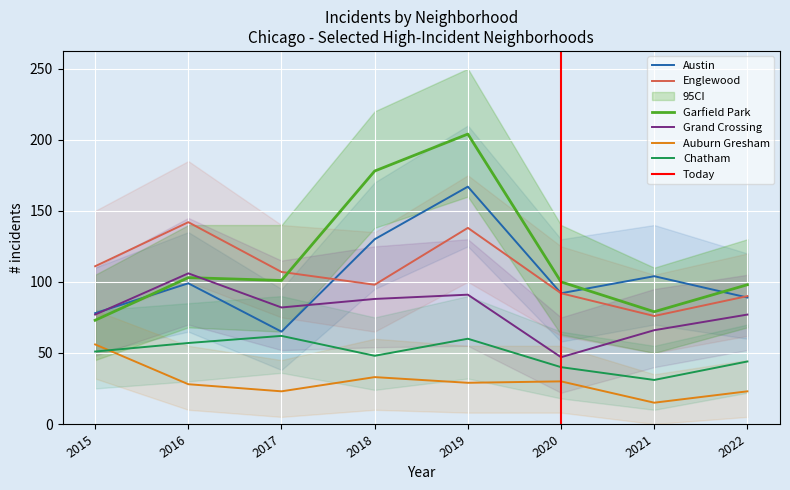

The Grand Crossing series shows 164 at 2016. True or false?

False